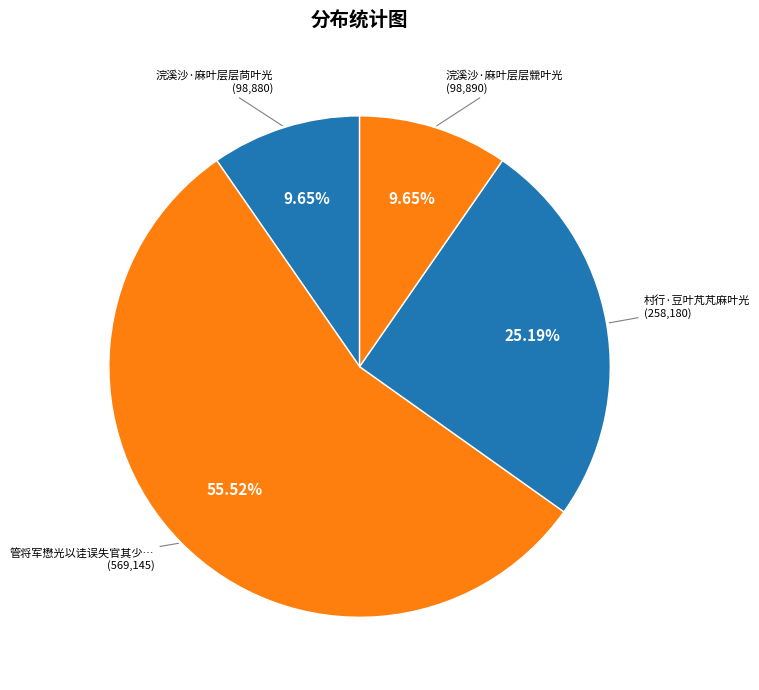

Which slice is the largest?

管将军懋光以诖误失官其少也尝手擒舶酋麻叶壮而赠之